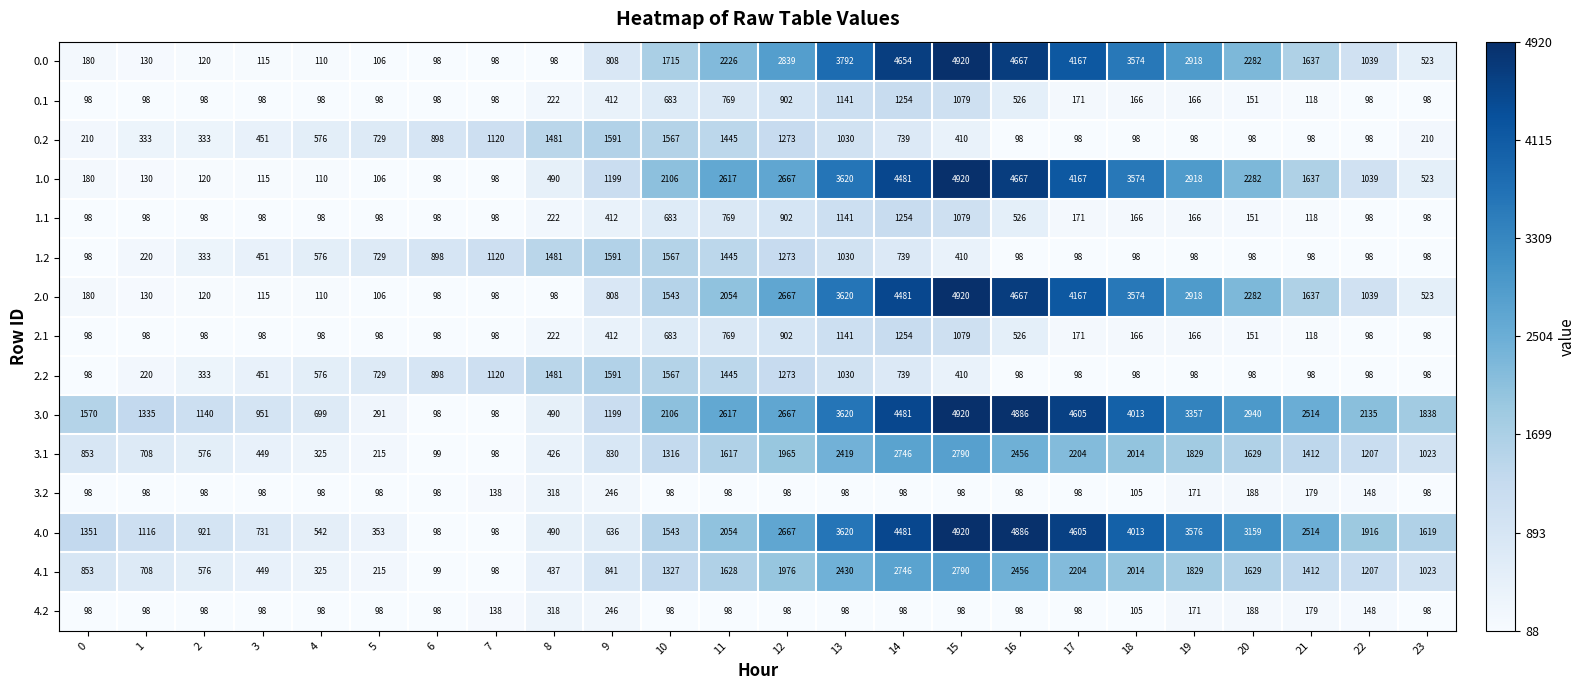

How many series are shown in this chart?

15